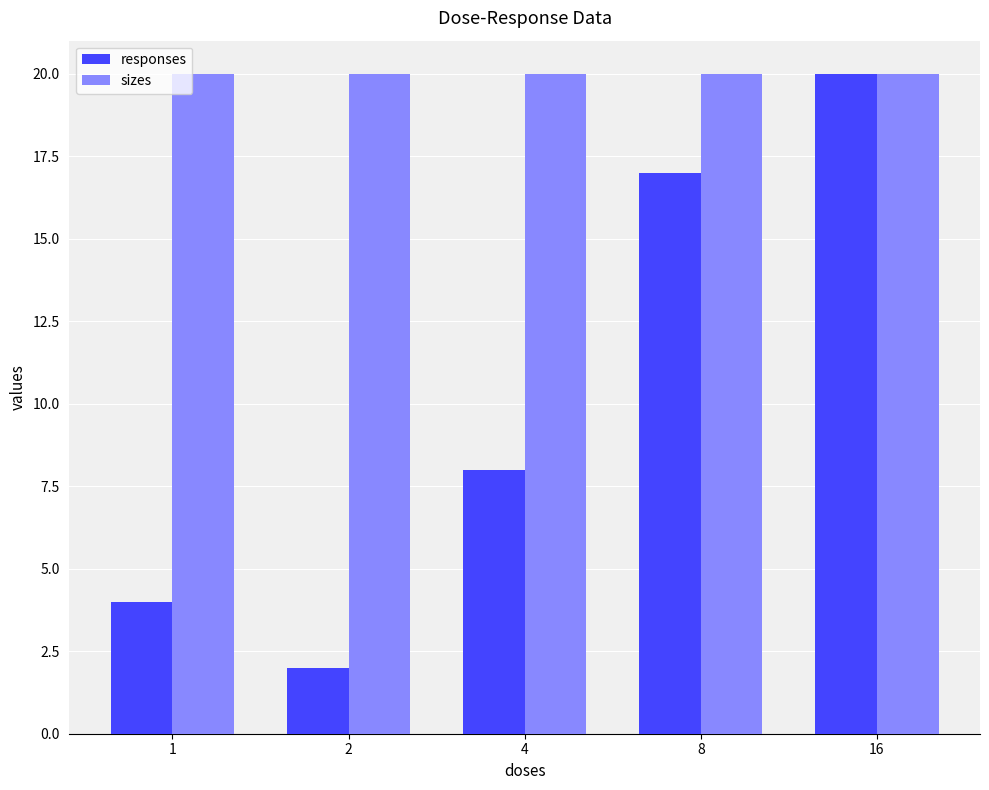

Are the bars grouped side by side (vs. stacked)?

Yes